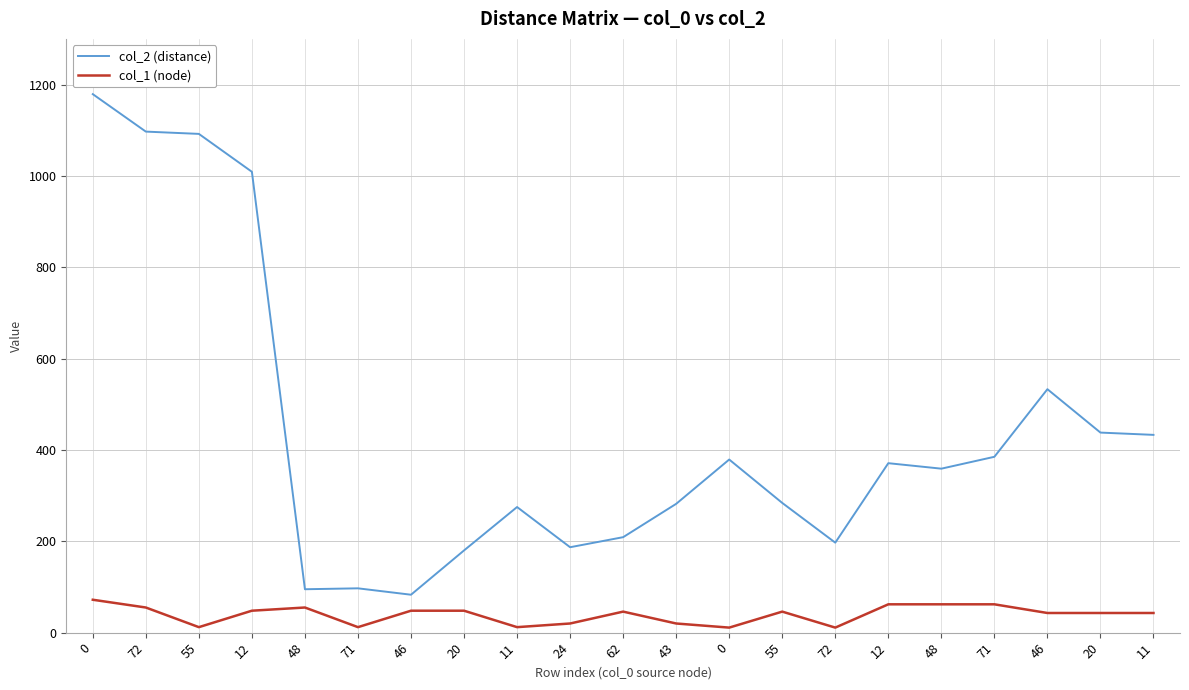

Between 48 and 71, which series saw the biggest shift?

col_1 (node)